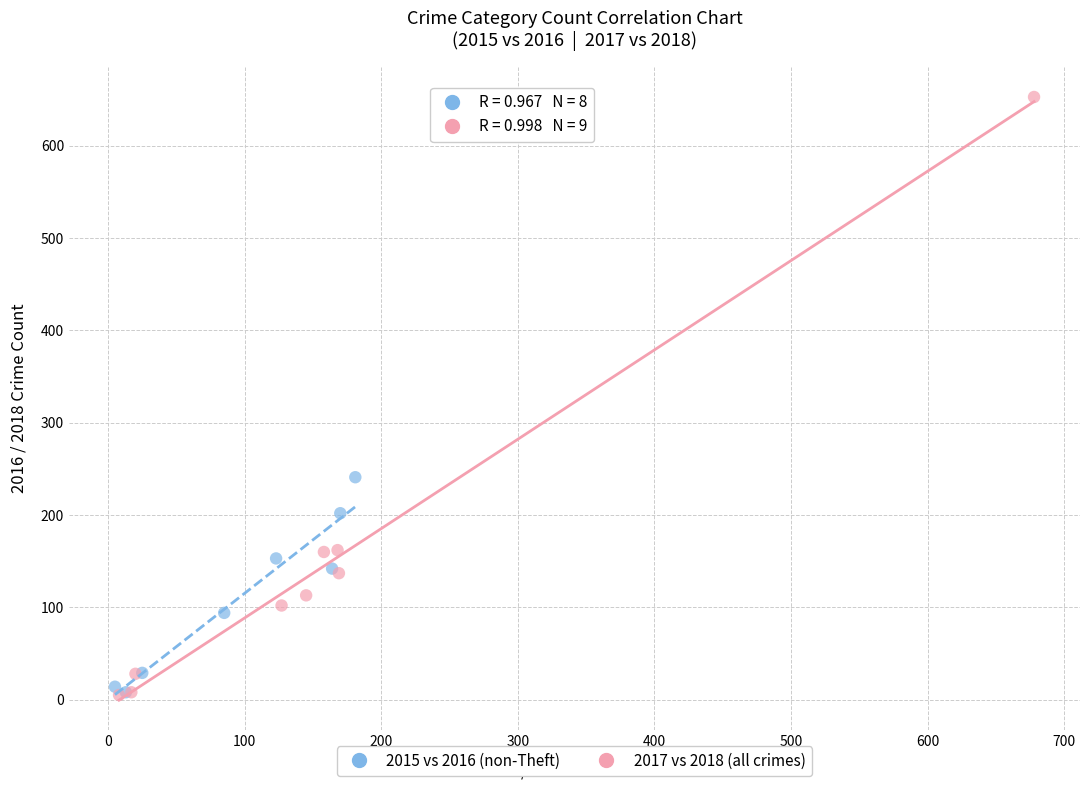

Which series has the widest spread of Y values?

2017 vs 2018 (all crimes)